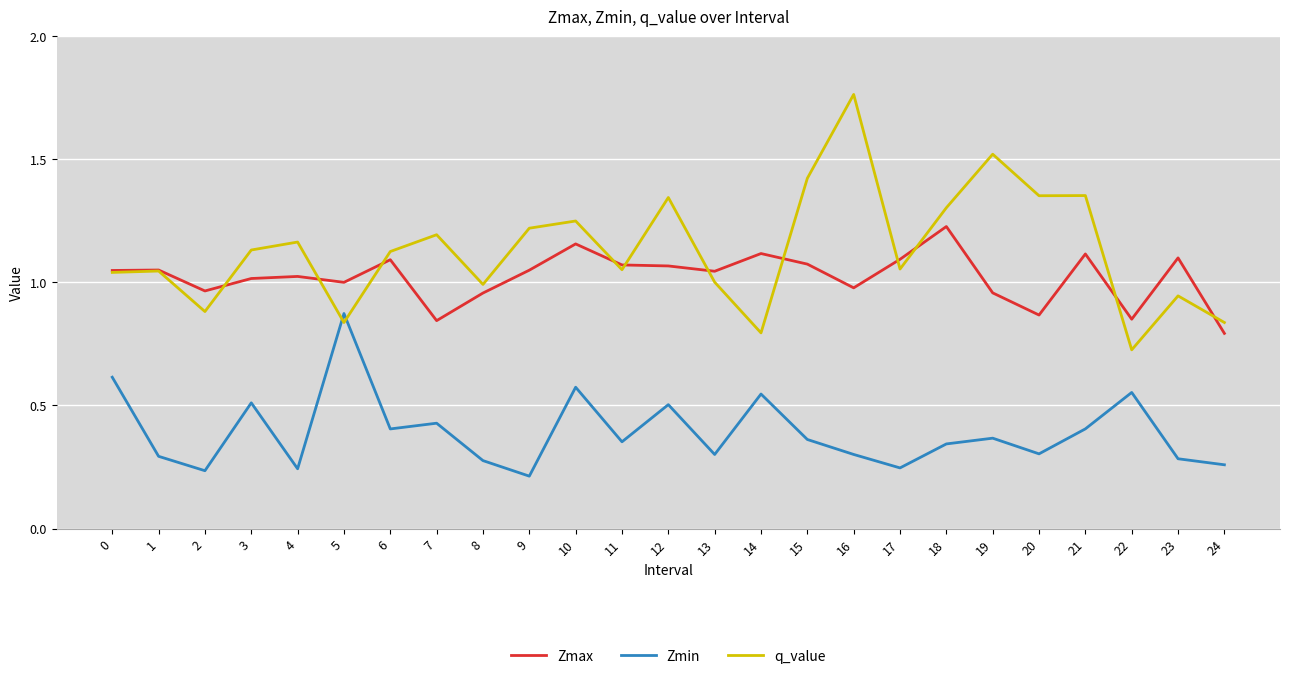

At which category is the sum across all series the highest?

16